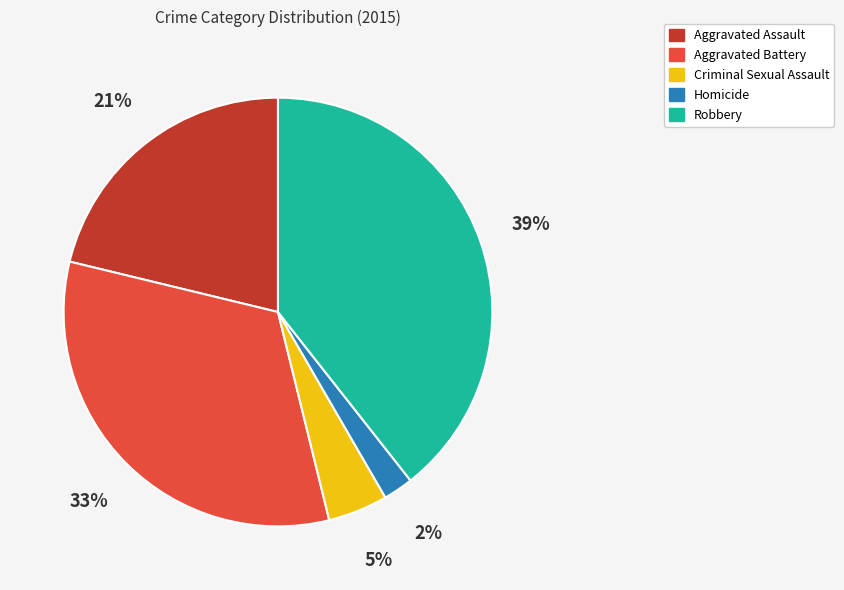

Do Homicide and Aggravated Assault together represent more than half of the pie?

No